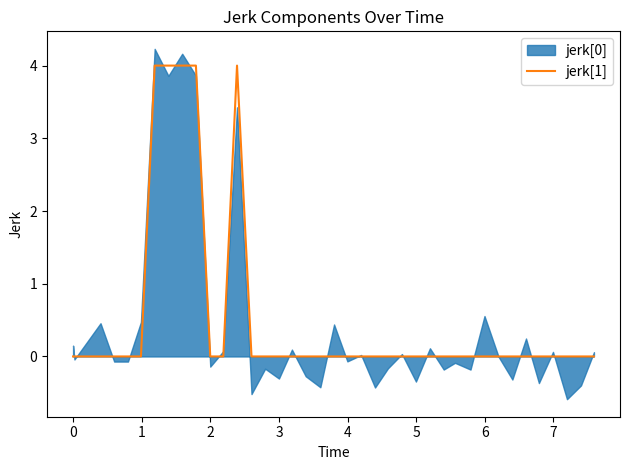

What is the maximum value for jerk[1]?

4